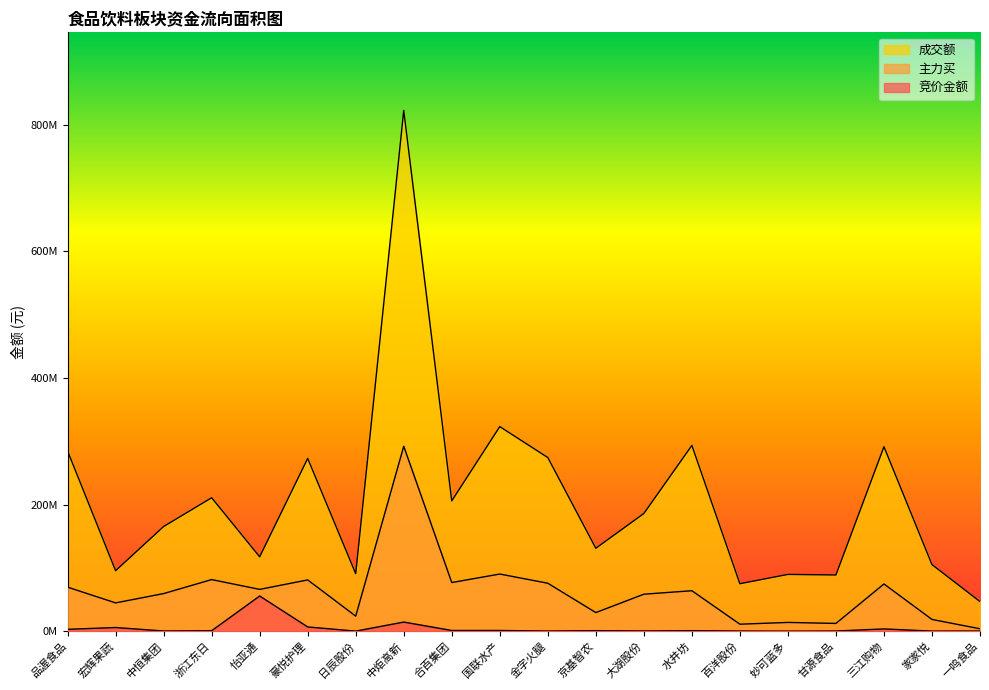

Where is 主力买 nearest to the value 148065434?

国联水产